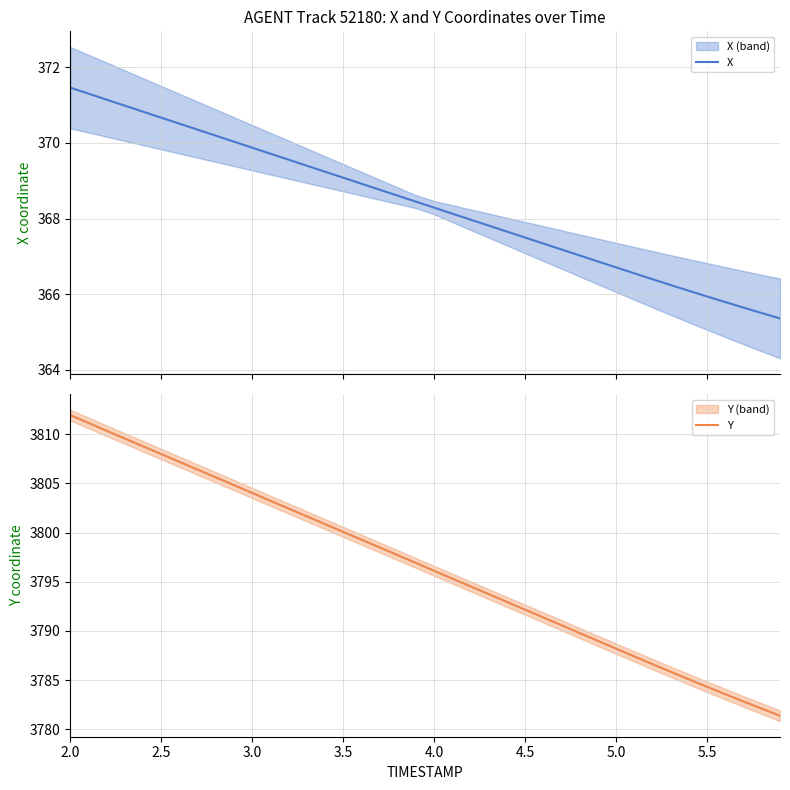

At which label does Y reach its peak?

2.0